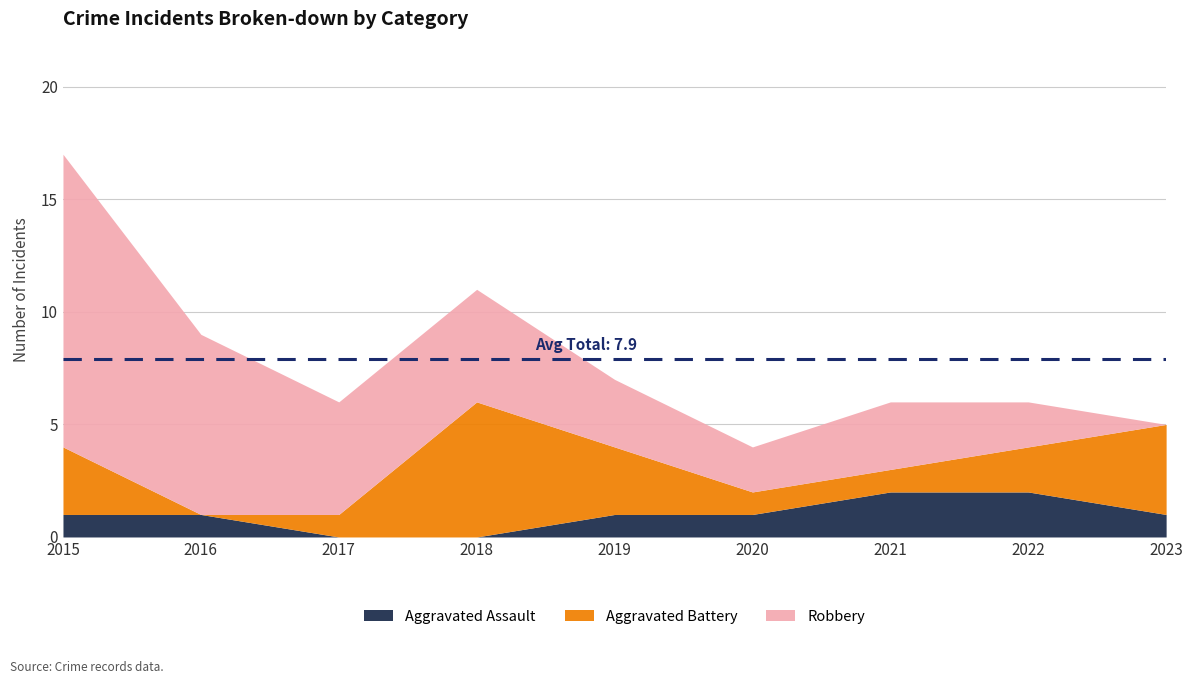

True or false: Aggravated Assault and Robbery cross at least once.

False